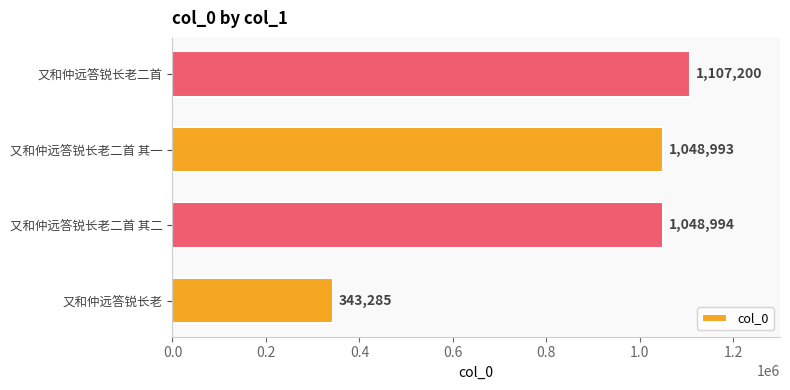

What value does the data have at 又和仲远答锐长老二首 其一?

1048993